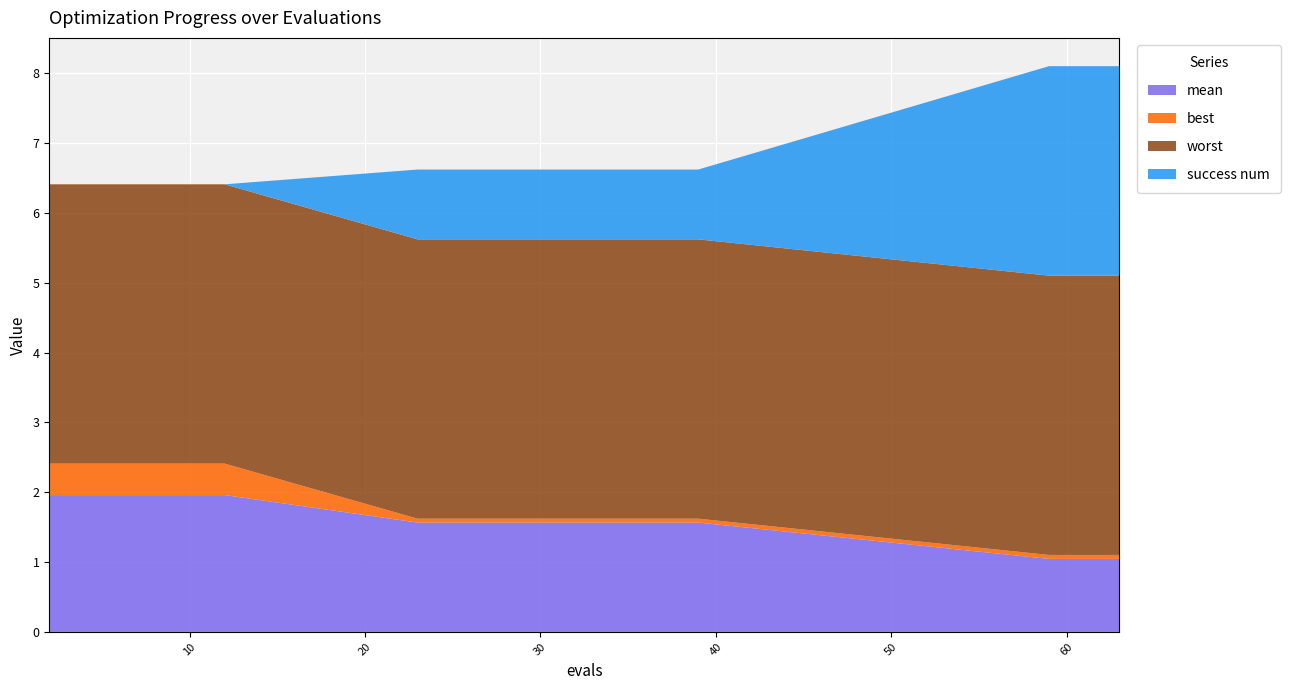

Reading left to right, extract all data points from this chart.

mean: 2.0	2.0	2.0	2.0	2.0	2.0	1.6	1.6	1.6	1.6	1.6	1.6	1.6	1.6	1.6	1.6	1.0	1.0	1.0	1.0
best: 0.5	0.5	0.5	0.5	0.5	0.5	0.1	0.1	0.1	0.1	0.1	0.1	0.1	0.1	0.1	0.1	0.1	0.1	0.1	0.1
worst: 4.0	4.0	4.0	4.0	4.0	4.0	4.0	4.0	4.0	4.0	4.0	4.0	4.0	4.0	4.0	4.0	4.0	4.0	4.0	4.0
success num: 0.0	0.0	0.0	0.0	0.0	0.0	1.0	1.0	1.0	1.0	1.0	1.0	1.0	1.0	1.0	1.0	3.0	3.0	3.0	3.0